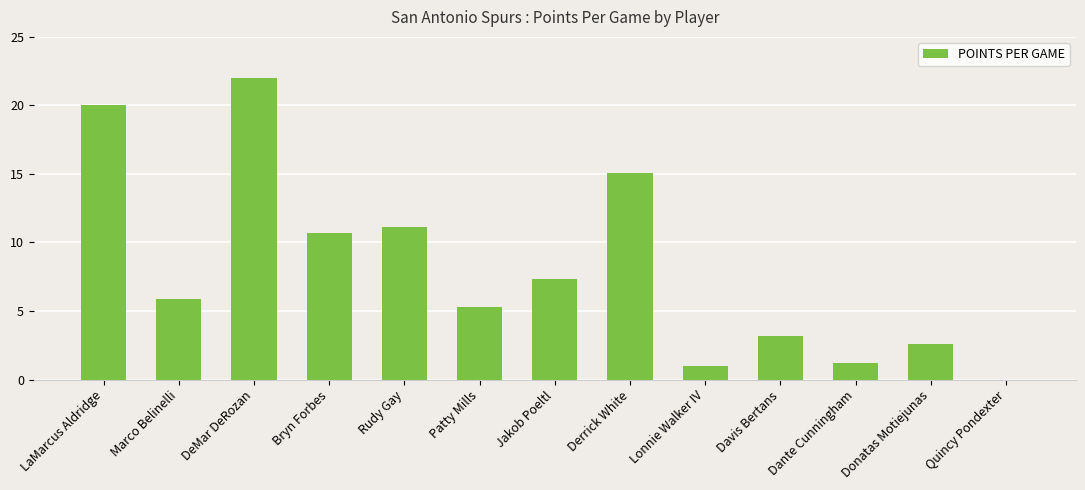

What is the average value?

8.1